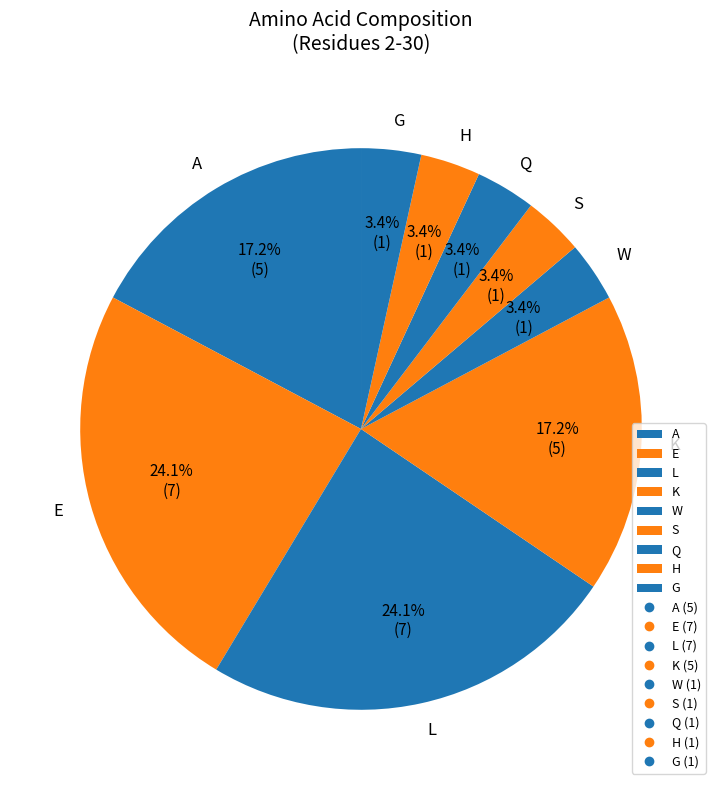

What percentage is NOT represented by H?

96.6%